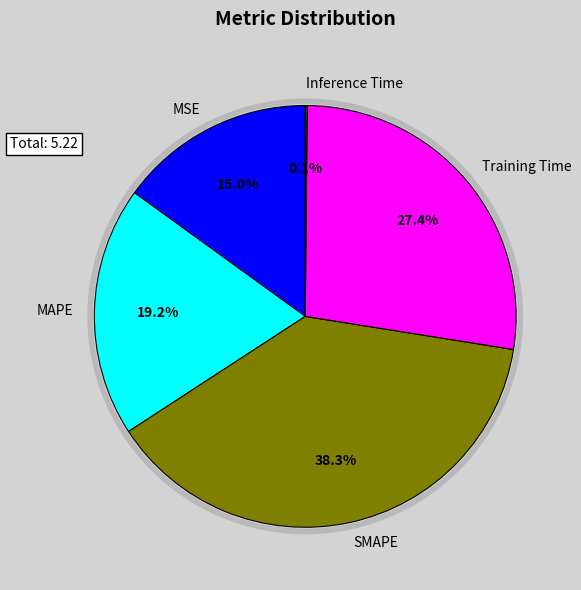

The MSE slice represents 8% of the pie. True or false?

False